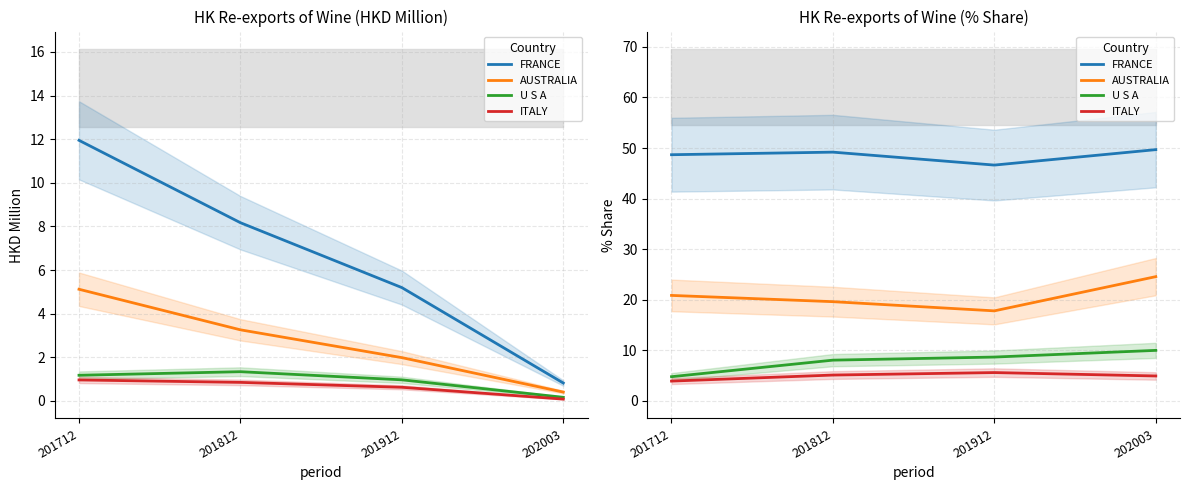

Which series has the widest spread of values?

AUSTRALIA